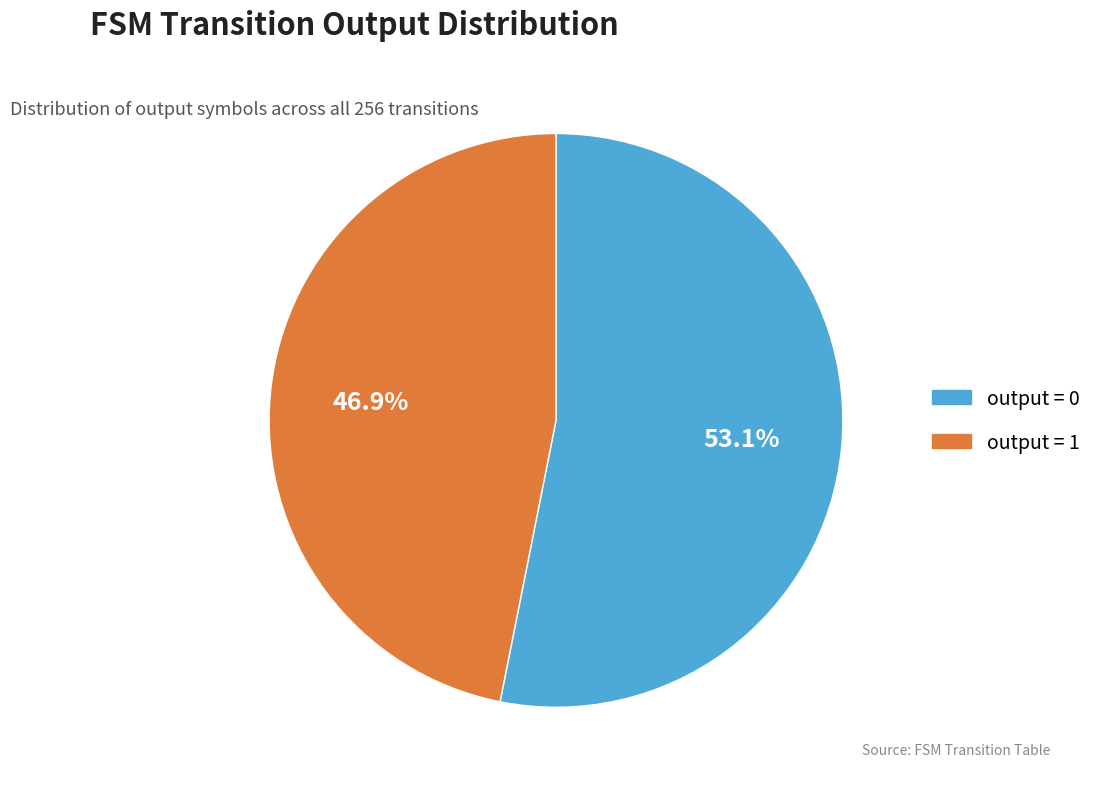

Is there any slice that represents more than half of the pie?

Yes